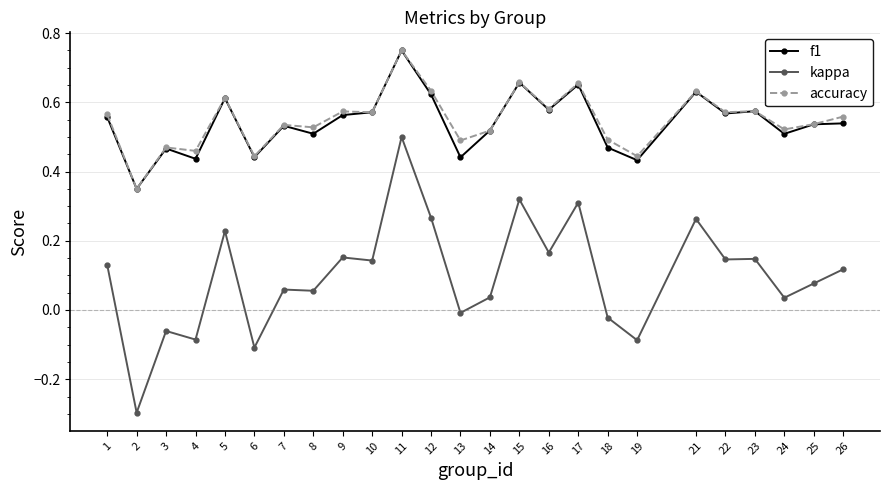

Does the chart display data point markers on the line(s)?

Yes